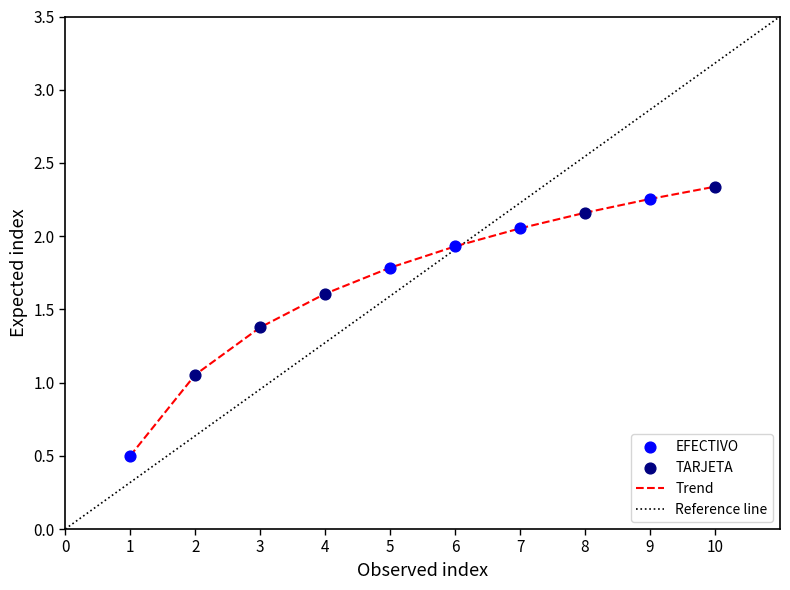

What is the minimum value for Trend?

0.5